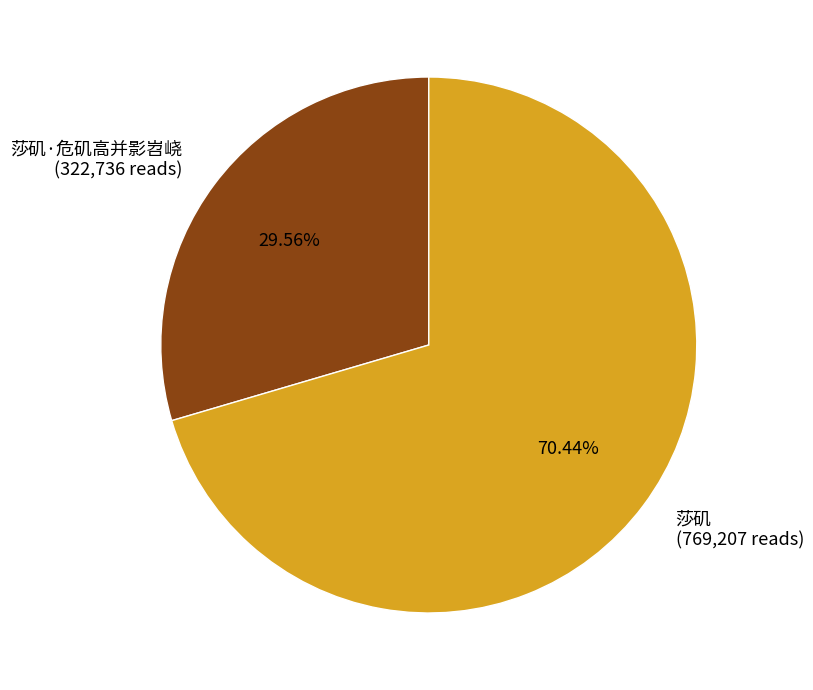

True or false: 莎矶·危矶高并影岧峣 accounts for 30% of the total.

True